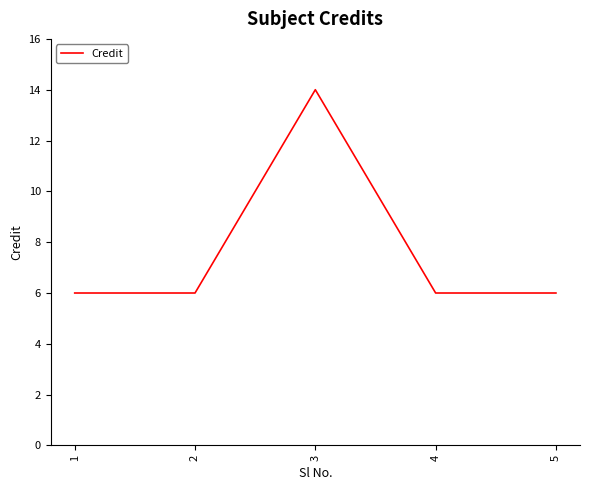

How many series are shown in this chart?

1